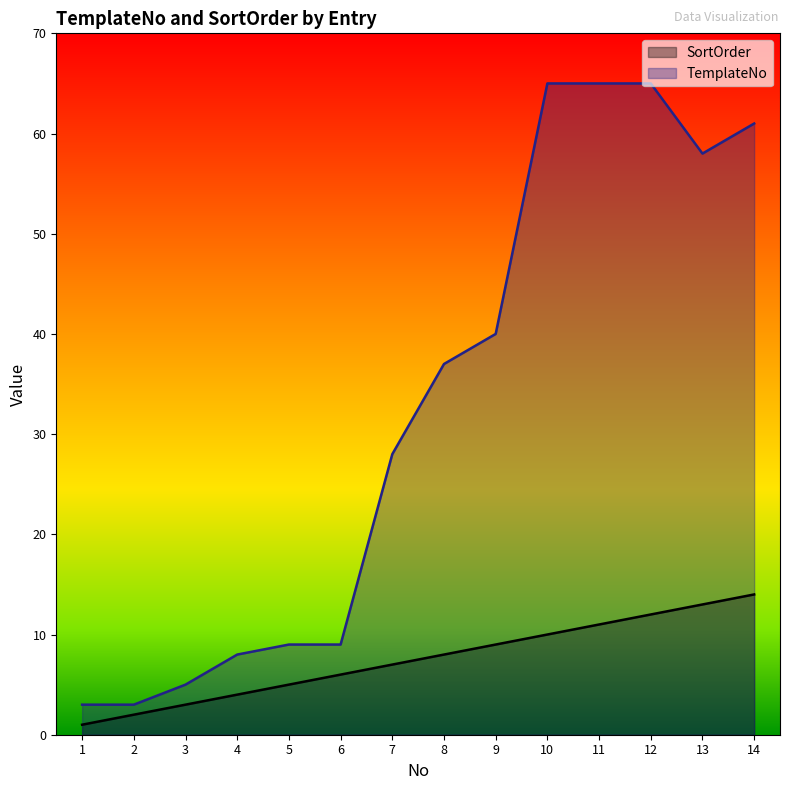

What is the value of the TemplateNo point at the 14th from the left?

61